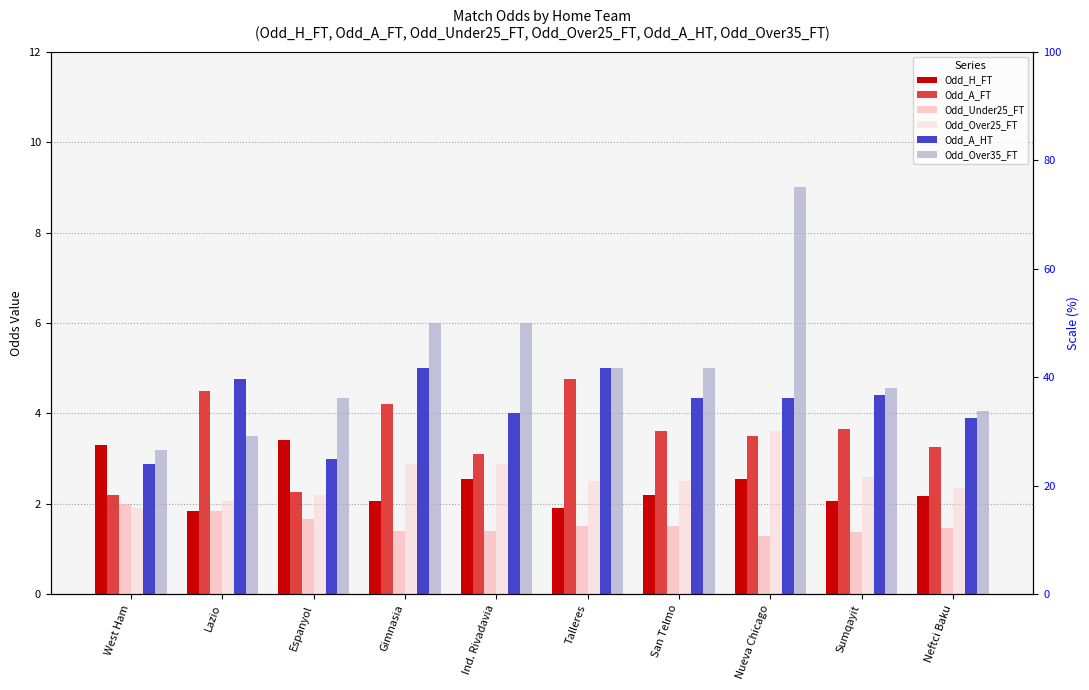

What is the average value of the Odd_H_FT series?

2.4